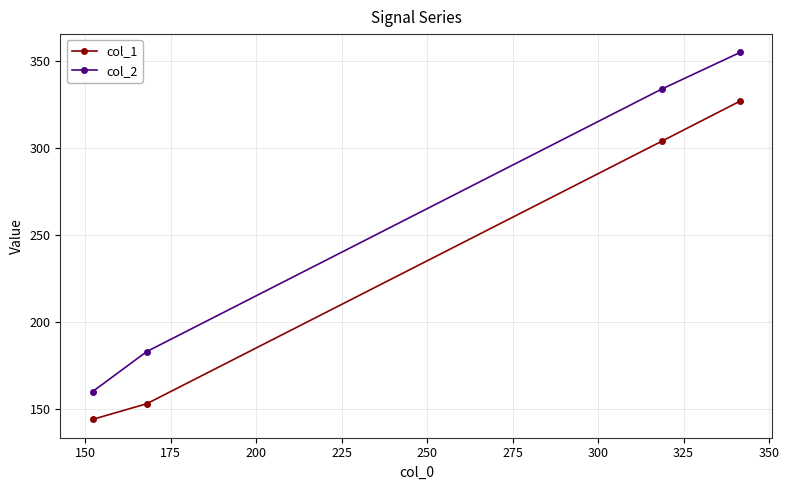

How many values in the col_2 series are below 334?

2